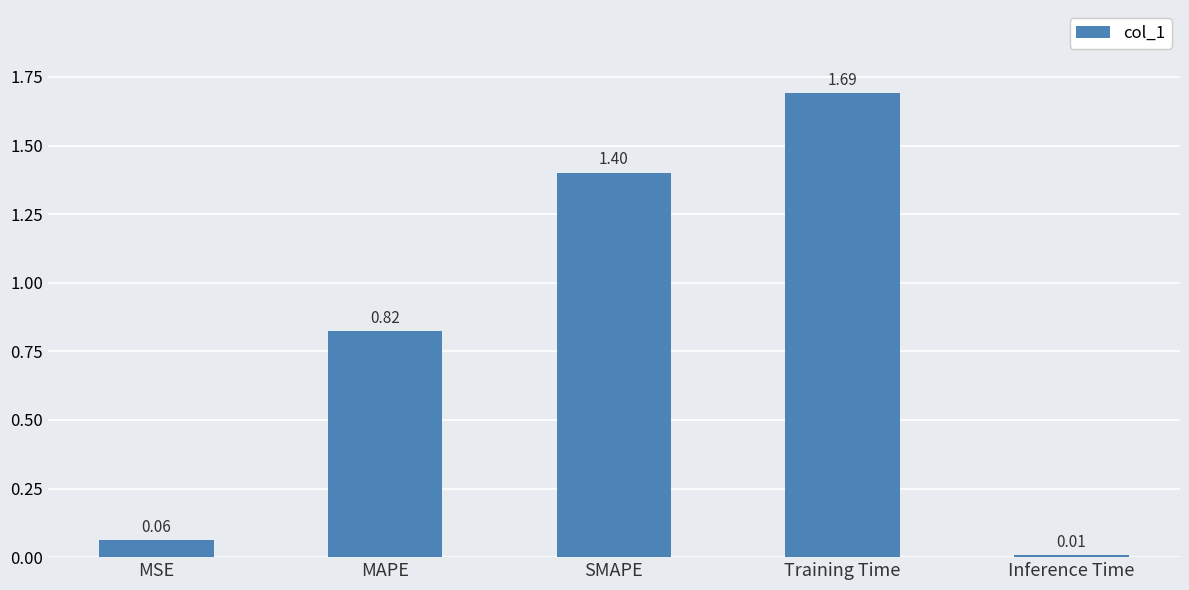

What is the label of the 1st bar from the right?

Inference Time